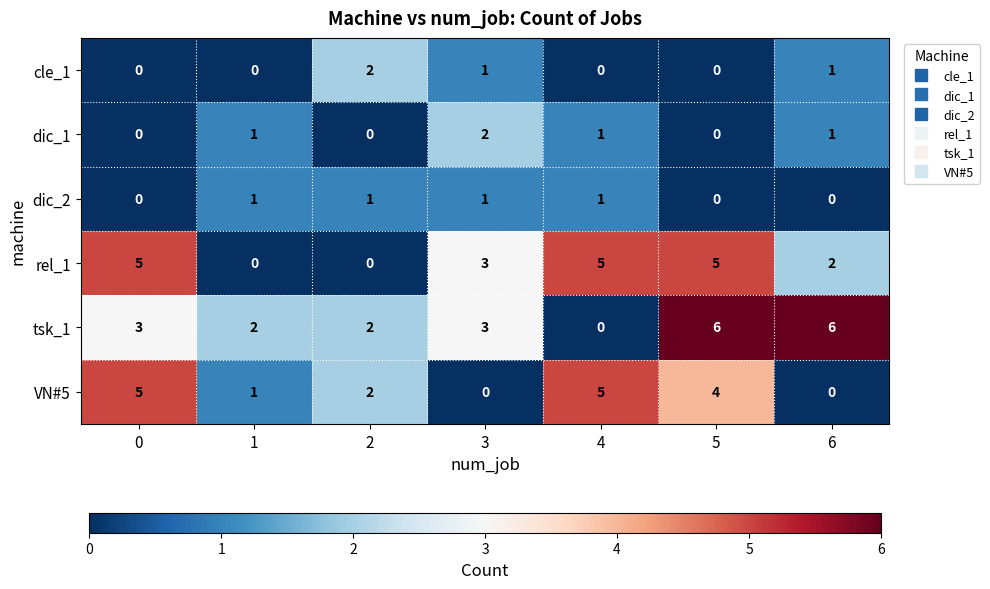

True or false: tsk_1 has a value of 2 at 2.

True